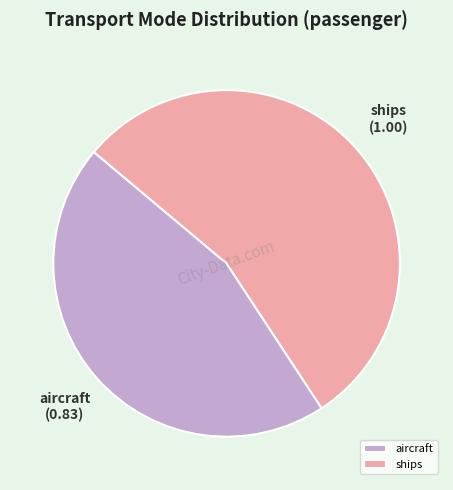

Rank the categories by value from lowest to highest.

aircraft, ships